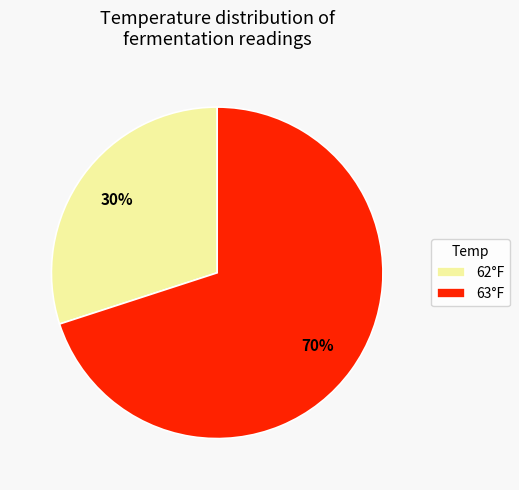

Does any single category account for the majority?

Yes